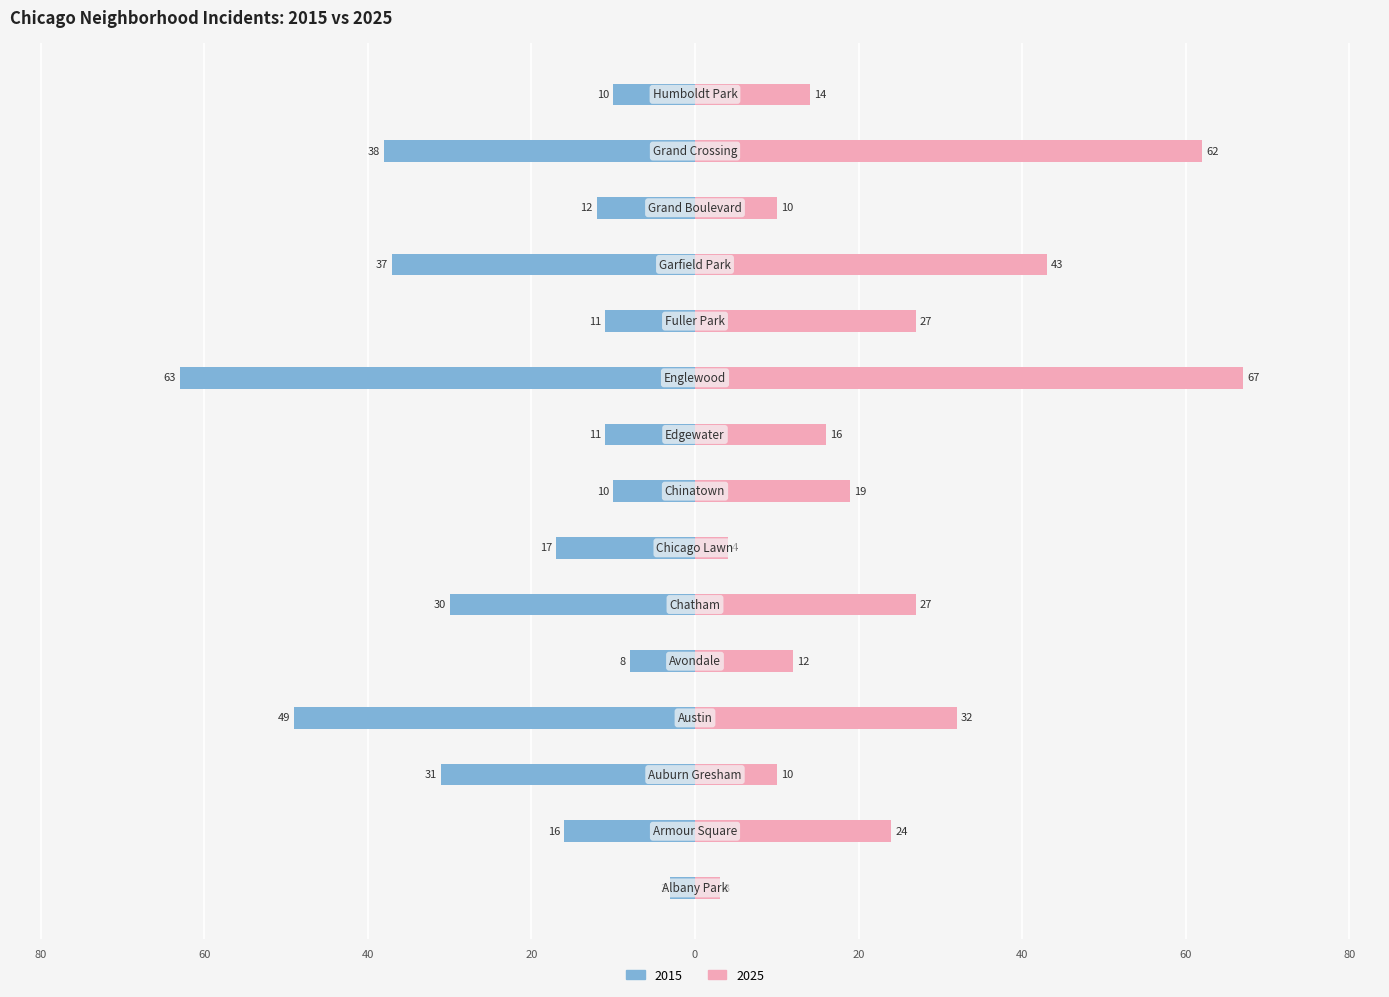

What is the difference between the maximum and minimum values in the 2015 series?

60